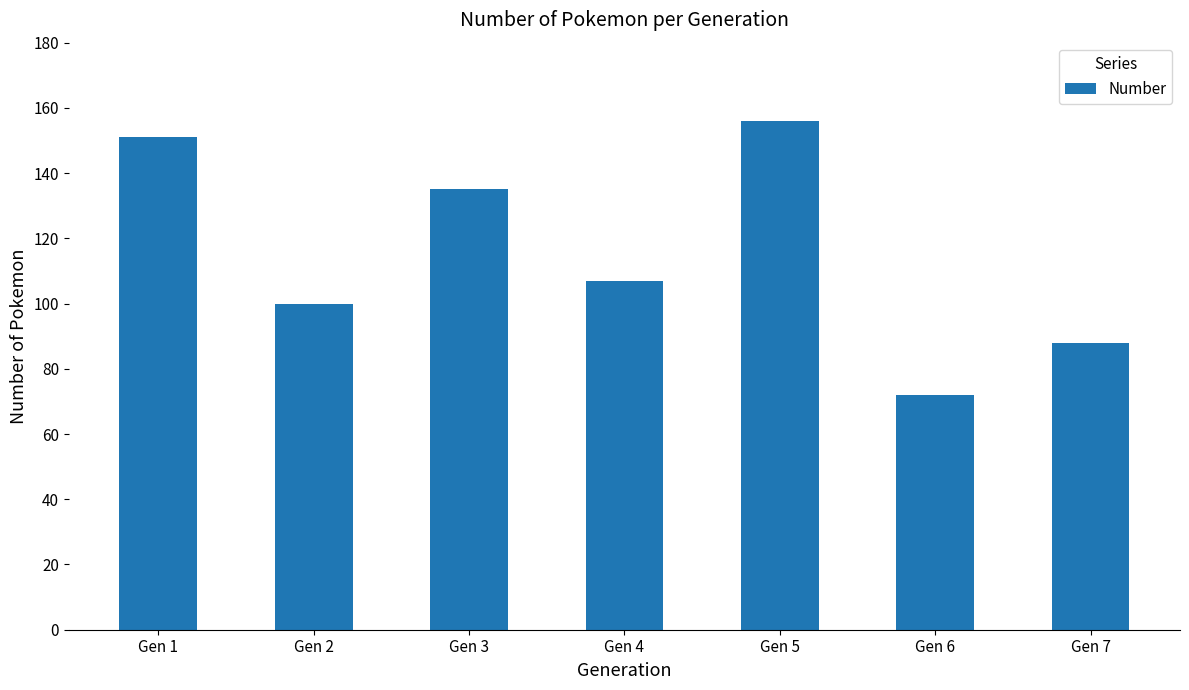

What is the average value?

116